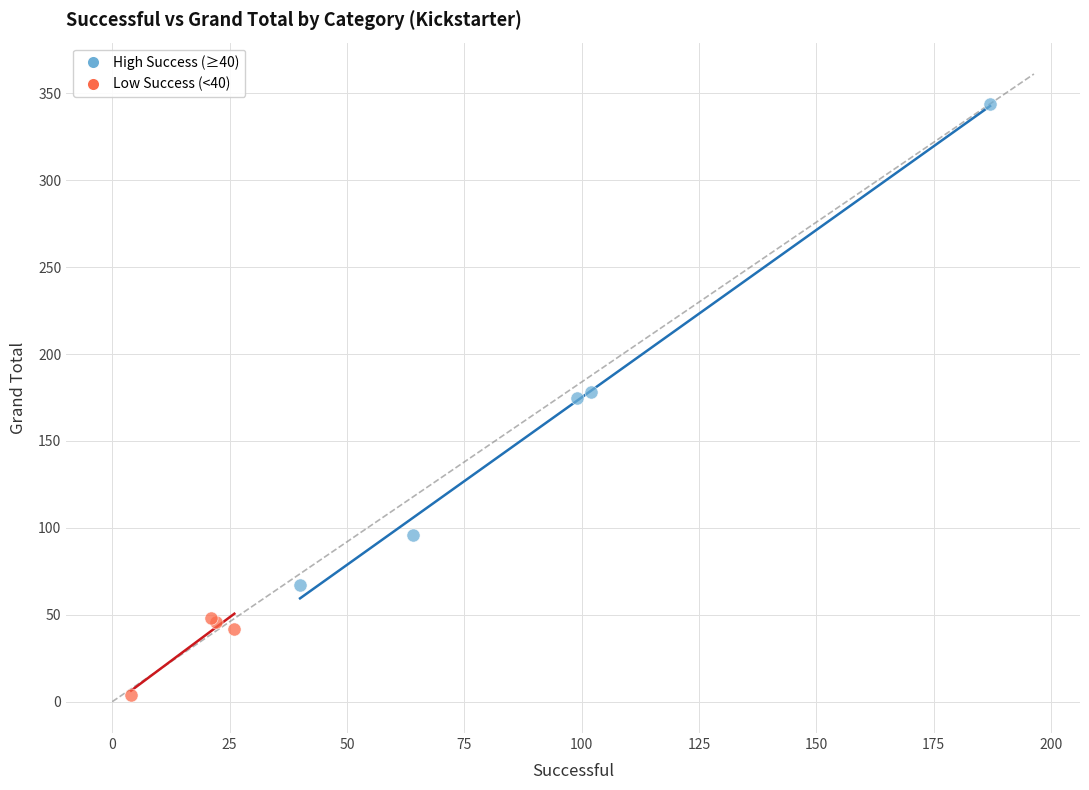

Which series contains the highest Y value?

High Success (≥40)